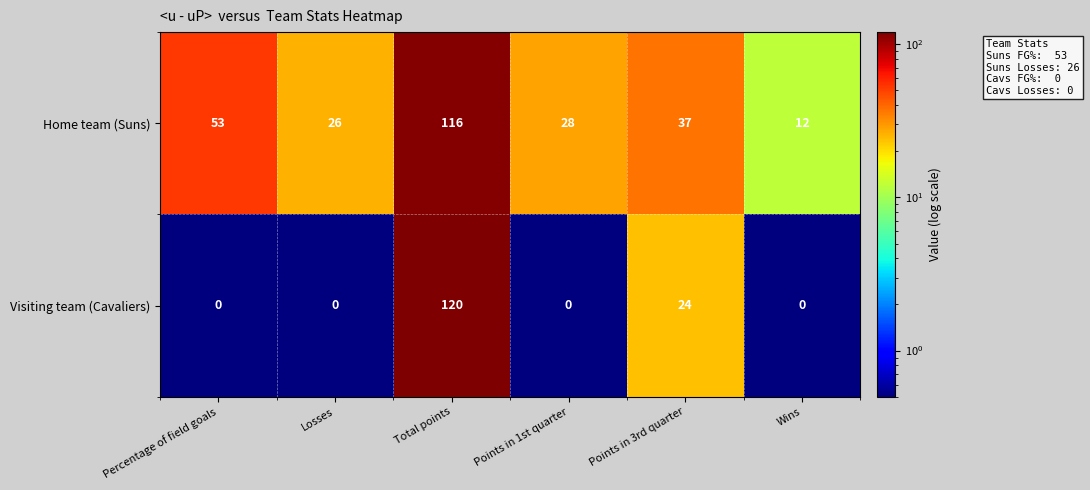

Which series has the largest total across all categories?

Home team (Suns)